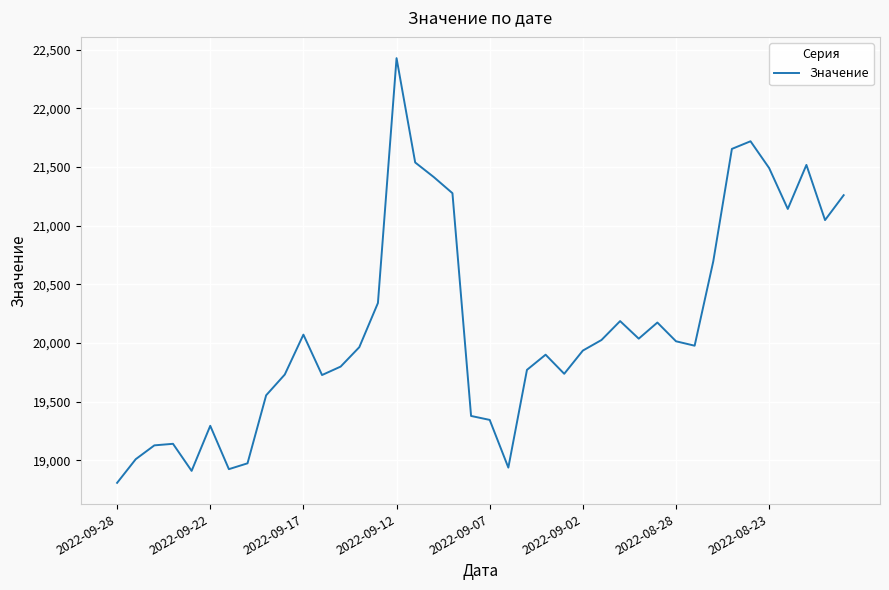

What is the maximum value shown in the chart?

22426.7